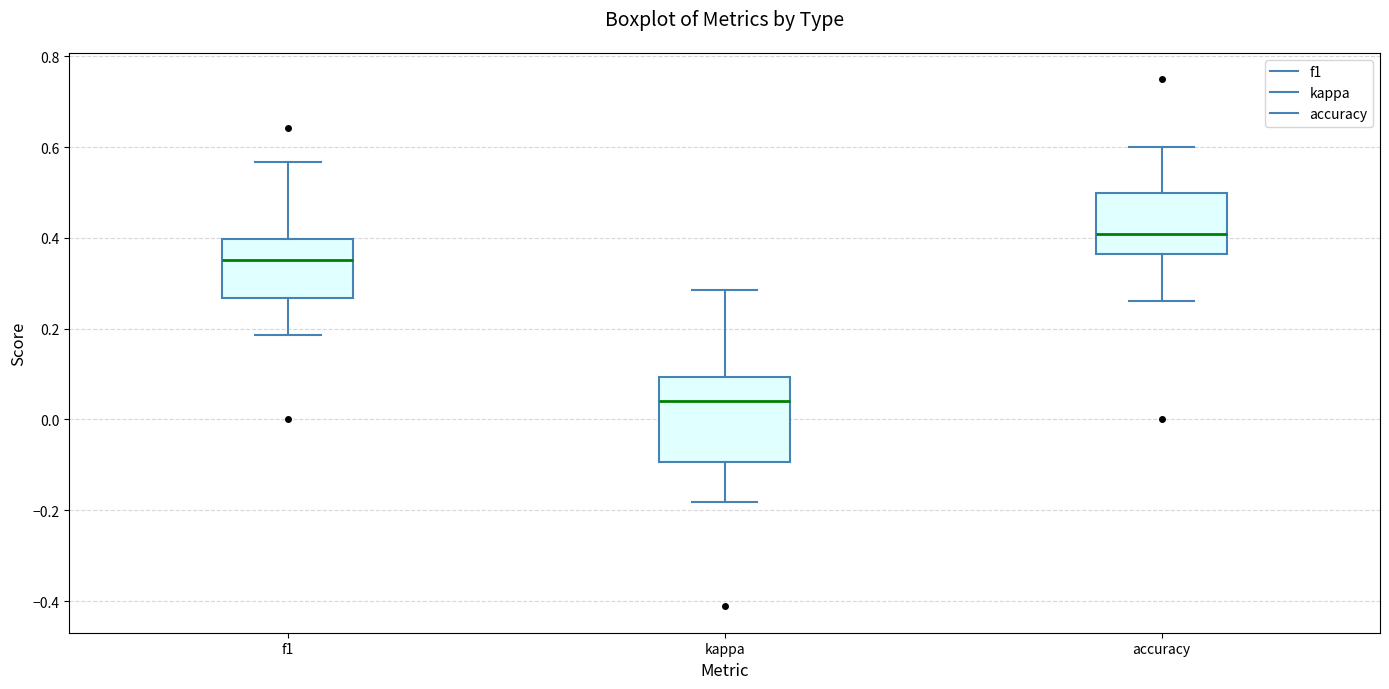

Reading left to right, transcribe this box plot: for each box, give where its median line is, the range the box spans, and where its two whiskers end, as read against the y-axis. The values are not printed on the chart, so give them approximately, as read against the axis.

f1: median 0.36, box 0.26 to 0.40, whiskers 0.18 to 0.56
kappa: median 0.04, box -0.10 to 0.10, whiskers -0.18 to 0.28
accuracy: median 0.40, box 0.36 to 0.50, whiskers 0.26 to 0.60